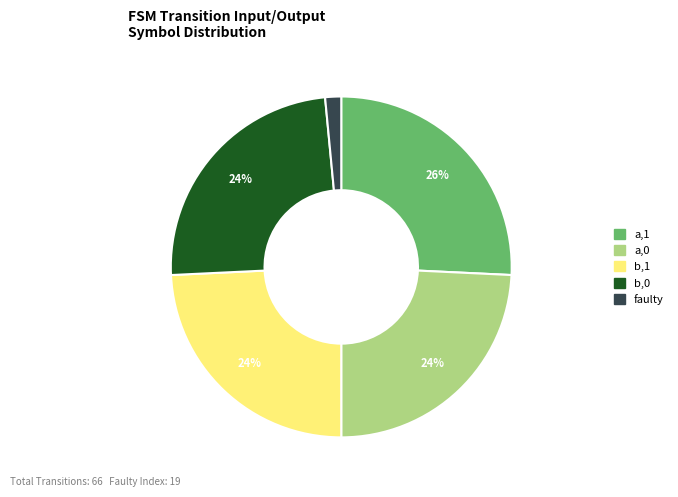

Is the sum of b,1 and b,0 greater than half?

No